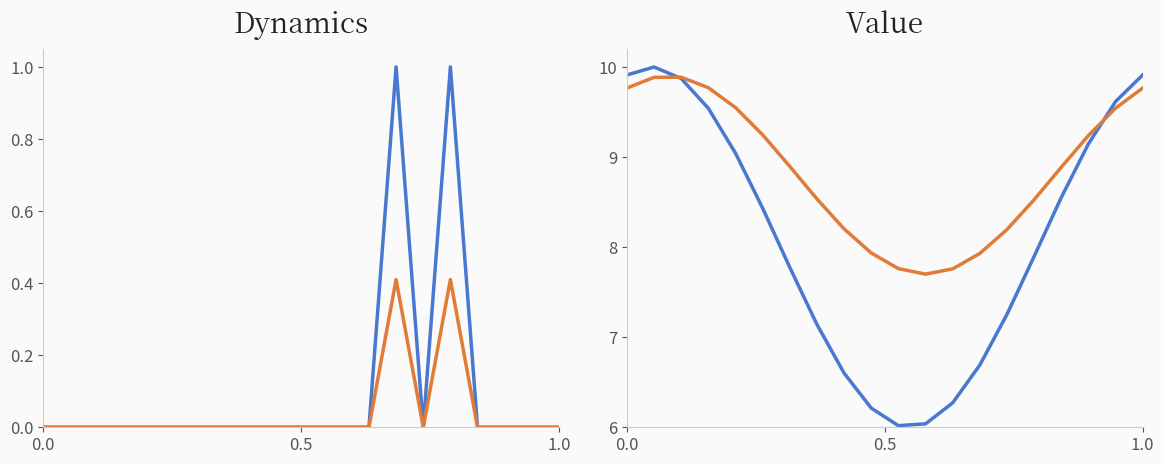

Read the Min value at 1.0.

9.9